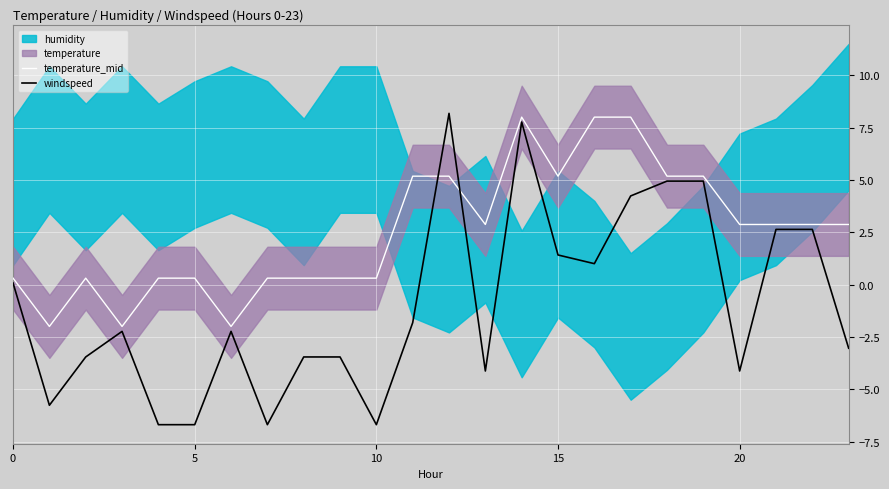

What is the smallest value displayed?

-6.7